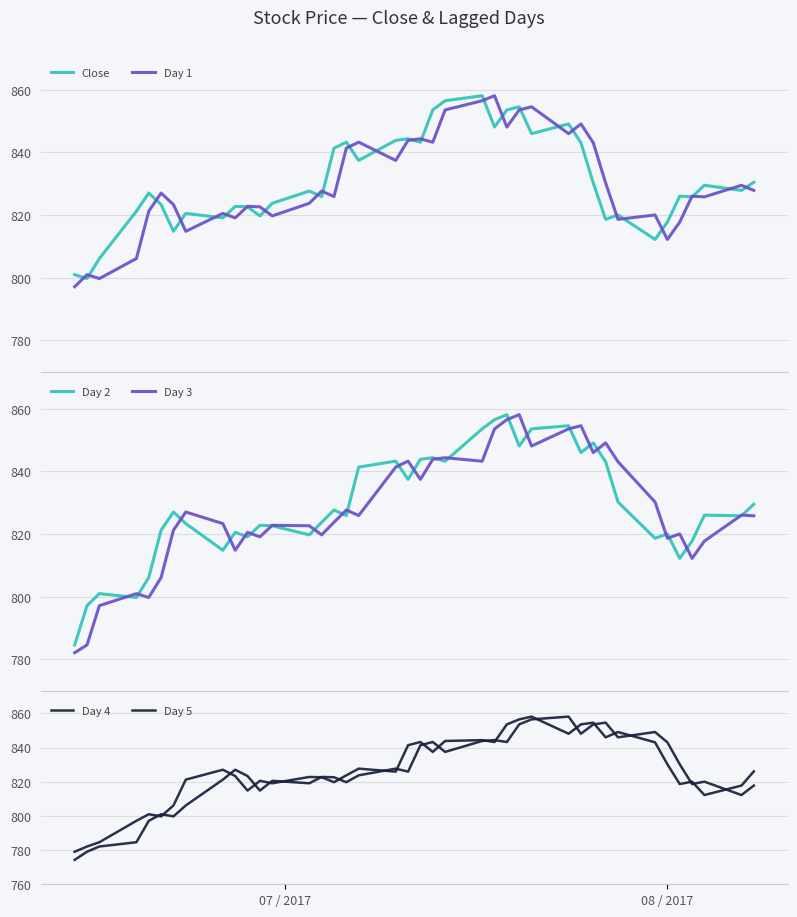

What is the maximum value for Close?

858.1